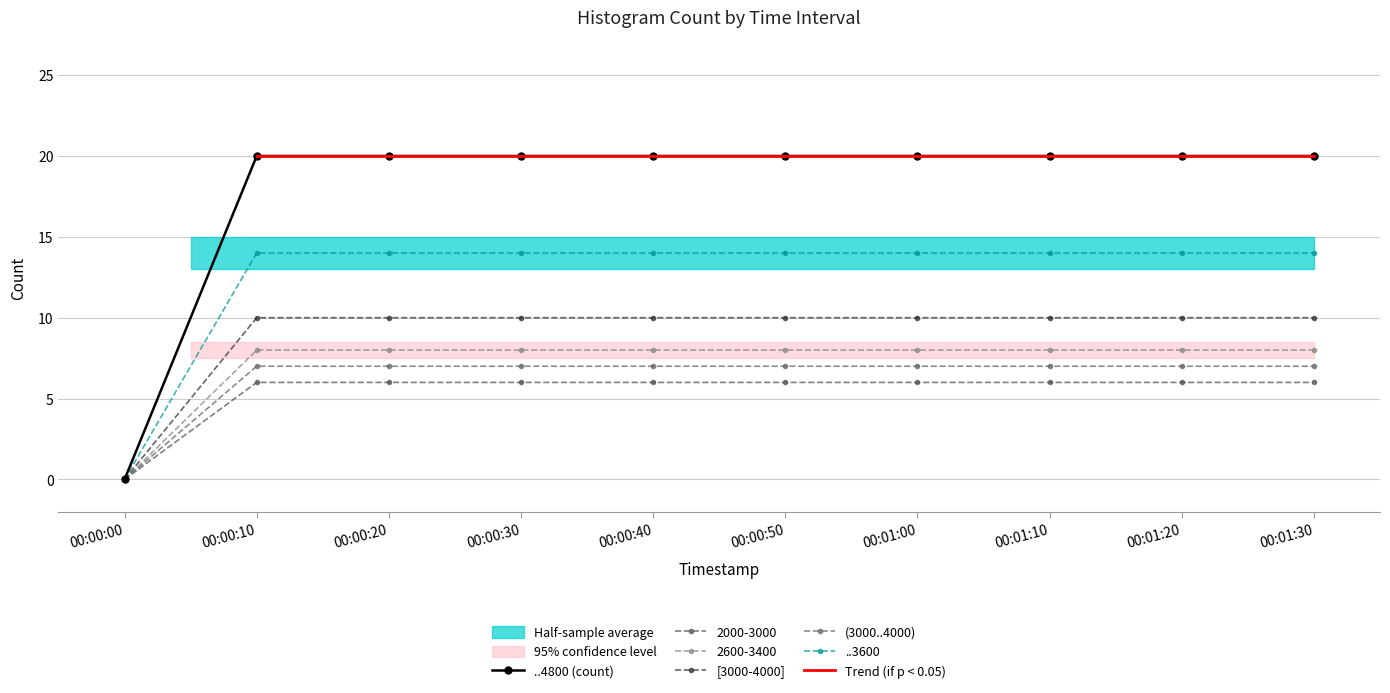

Which label corresponds to the largest value in the chart?

00:00:10